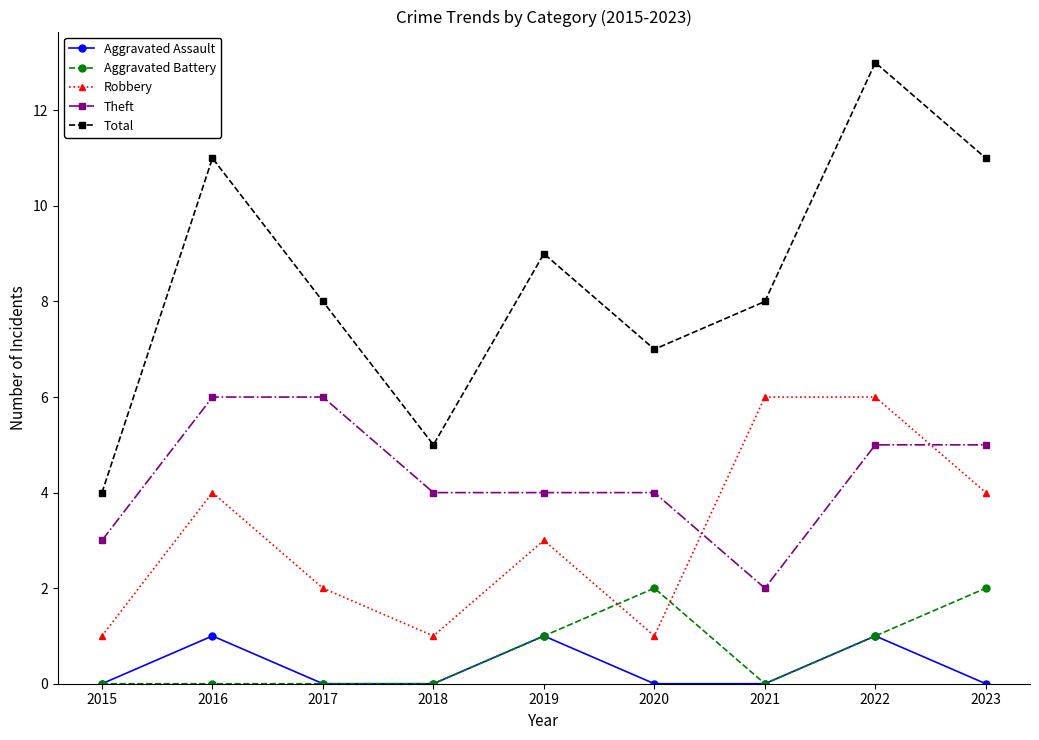

Which series changed the most between 2019 and 2022?

Total